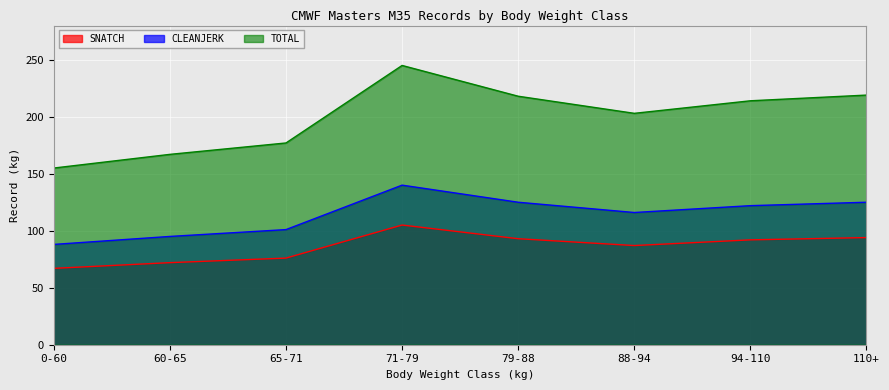

Reading left to right, what are all the values shown in this chart?

SNATCH: 0-60=67	60-65=72	65-71=76	71-79=105	79-88=93	88-94=87	94-110=92	110+=94
CLEANJERK: 0-60=88	60-65=95	65-71=101	71-79=140	79-88=125	88-94=116	94-110=122	110+=125
TOTAL: 0-60=155	60-65=167	65-71=177	71-79=245	79-88=218	88-94=203	94-110=214	110+=219